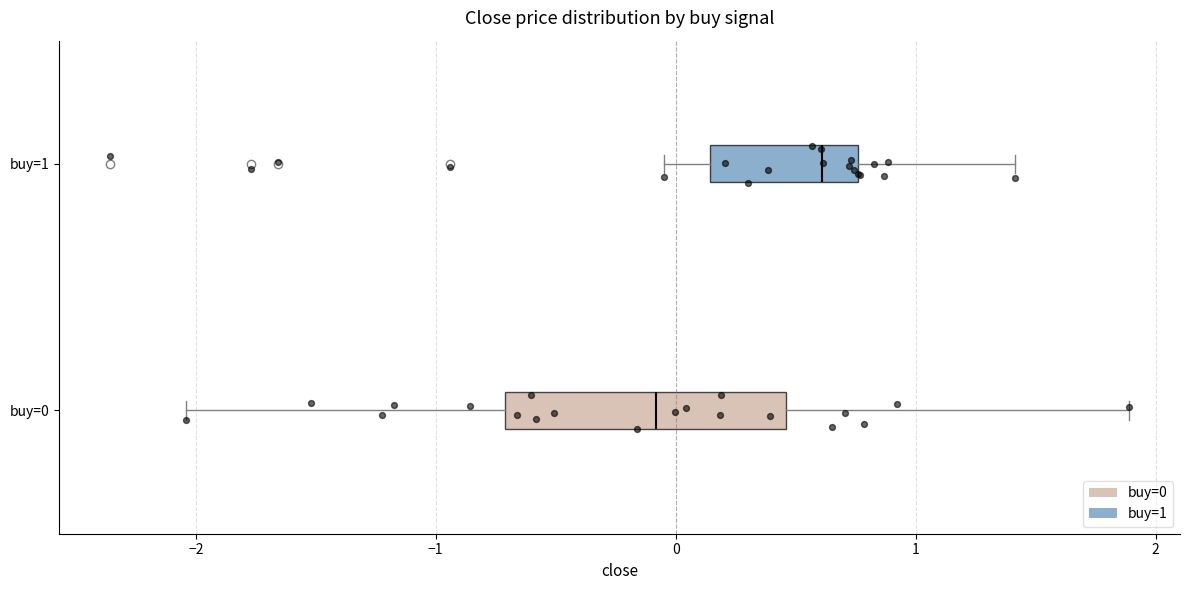

Reading bottom to top, transcribe this box plot: for each box, give where its median line is, the range the box spans, and where its two whiskers end, as read against the x-axis. The values are not printed on the chart, so give them approximately, as read against the axis.

buy=0: median -0.1, box -0.7 to 0.5, whiskers -2.0 to 1.9
buy=1: median 0.6, box 0.1 to 0.8, whiskers 0.0 to 1.4